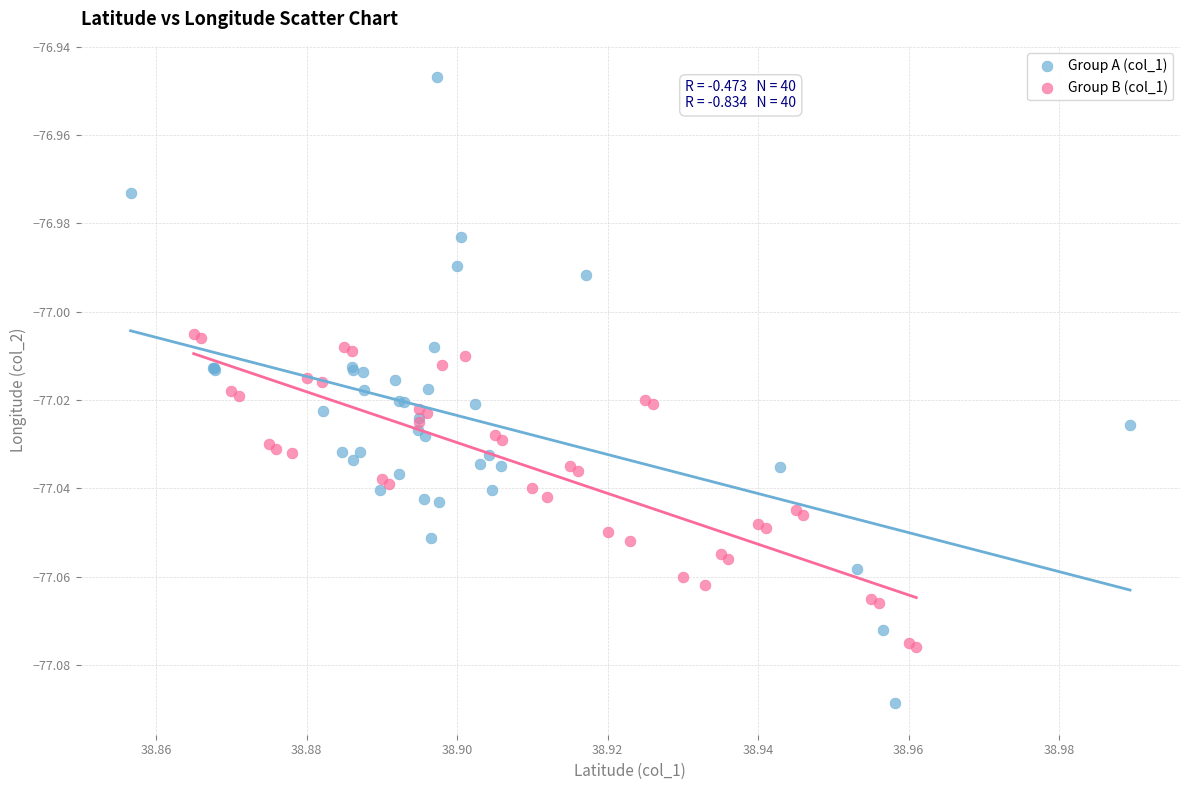

Which series contains the lowest Y value?

Group A (col_1)